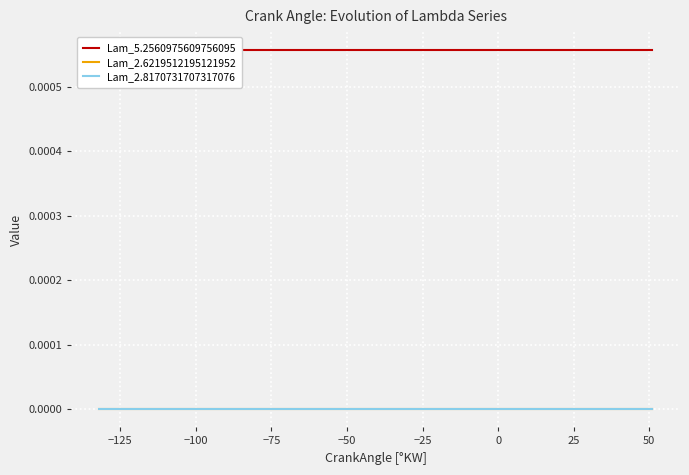

Is this an area chart (filled region under the line)?

No